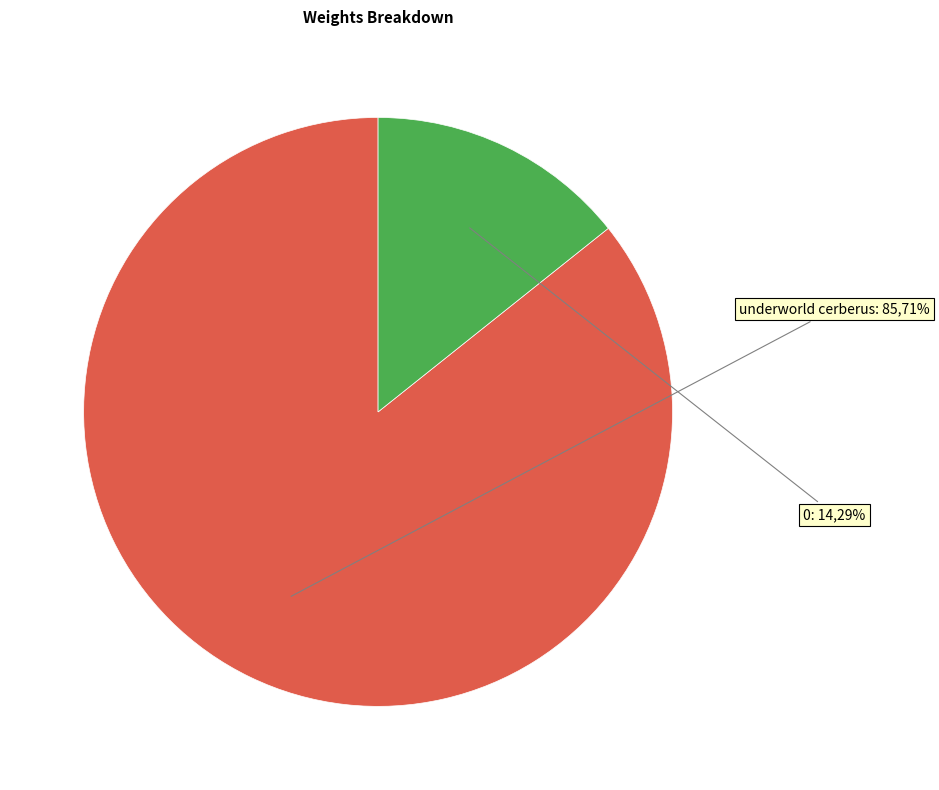

True or false: 0 accounts for 14% of the total.

True